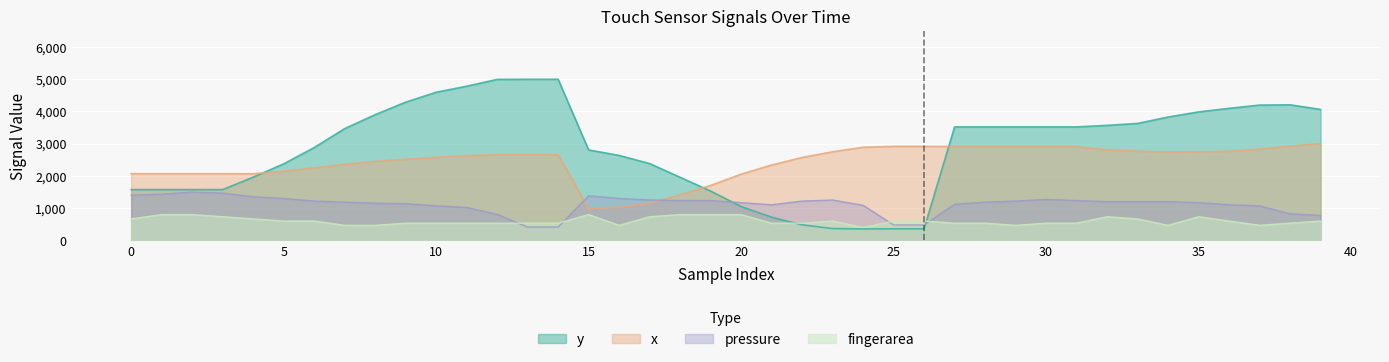

True or false: pressure has a value of 1252.7 at 17.

True